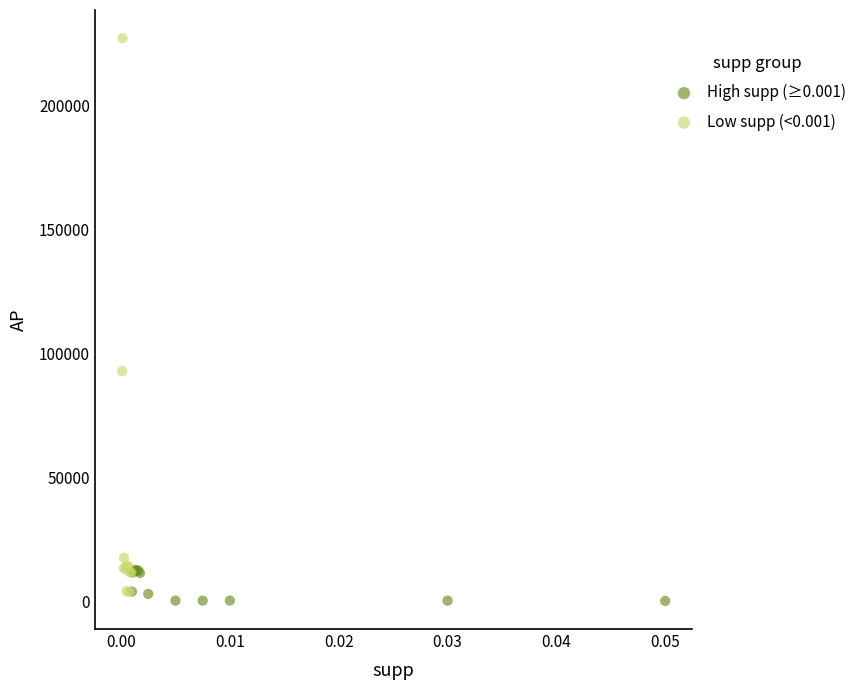

Which series has the widest spread of Y values?

Low supp (<0.001)